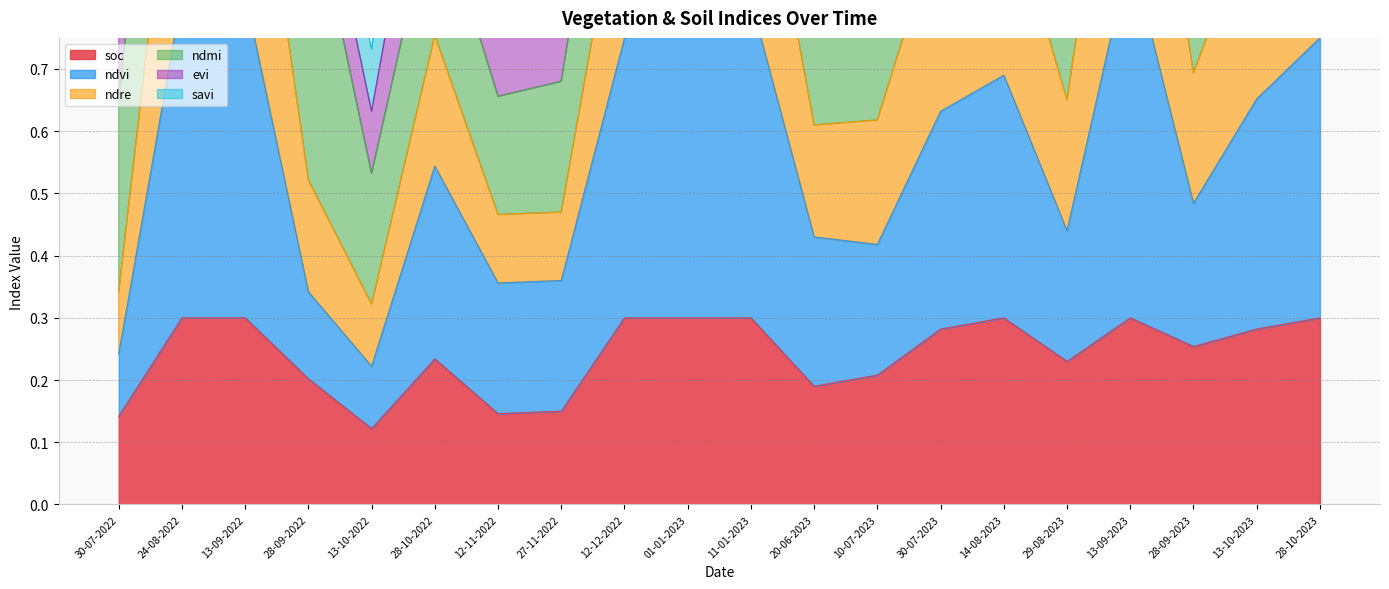

True or false: soc has a value of 0.3 at 28-10-2023.

True